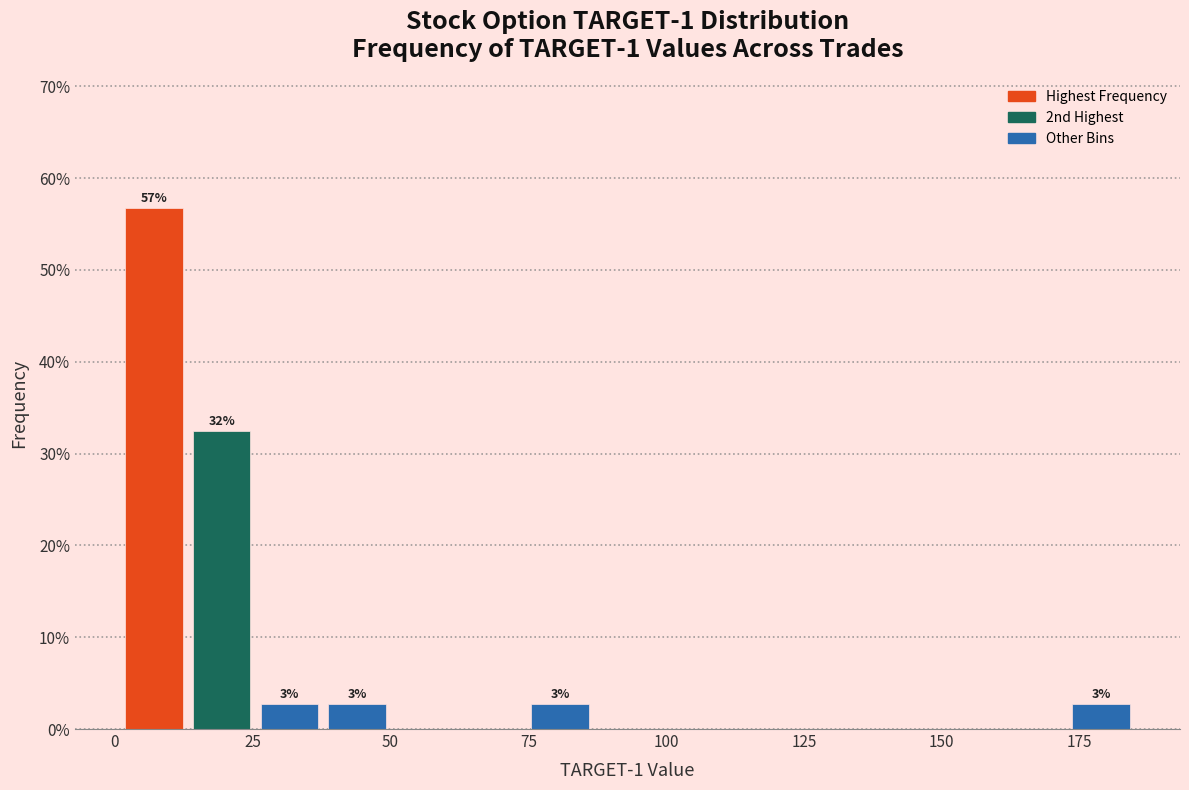

Around what value on the x-axis is the tallest bar? Give the approximate position of its centre, as read against the axis.

5